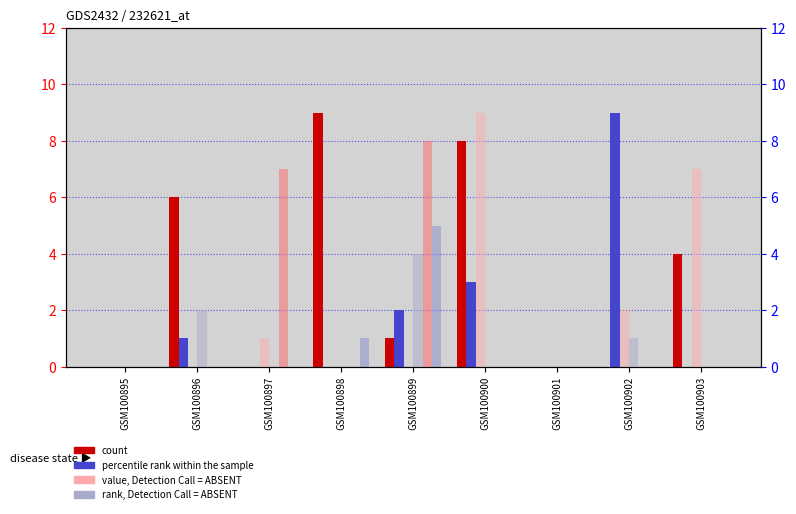

Where is col_0 nearest to the value 4?

GSM100900